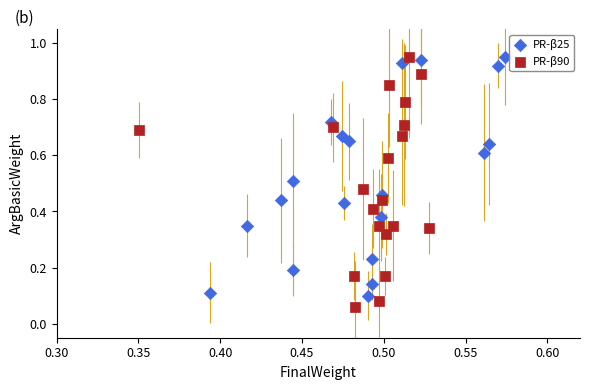

What are all the series names shown in the legend?

PR-β25, PR-β90